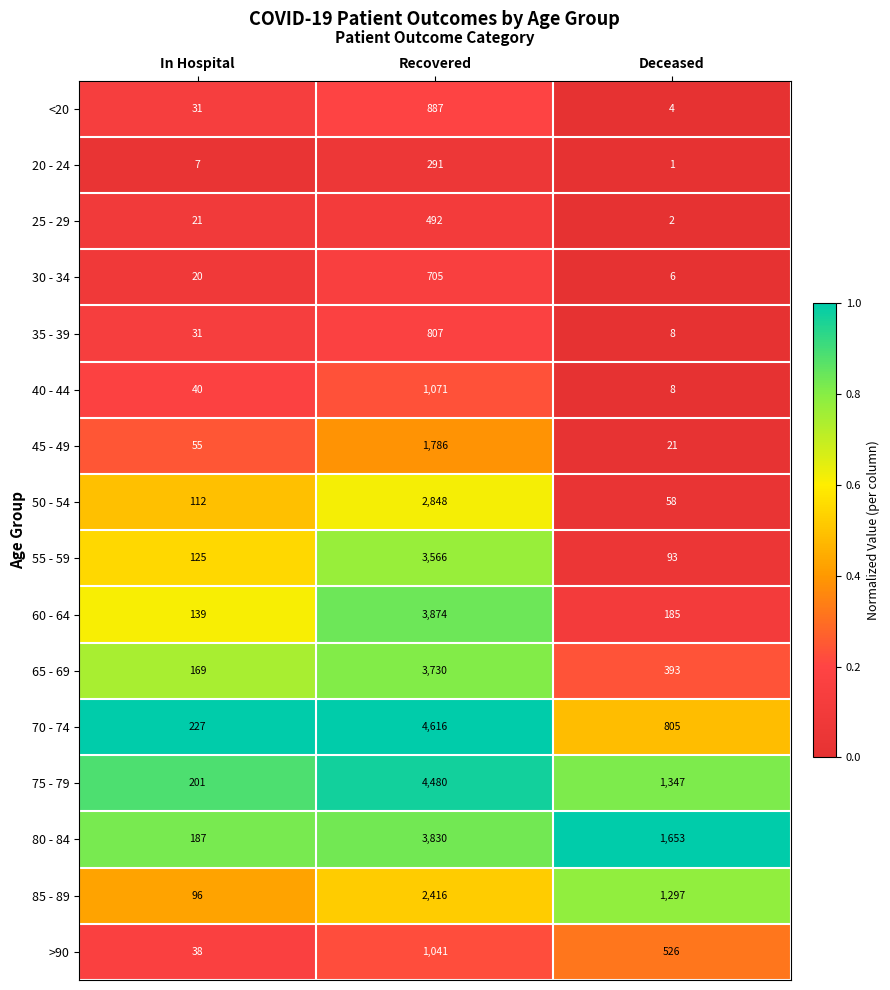

Is it true that 80 - 84 equals 187 at In Hospital?

True